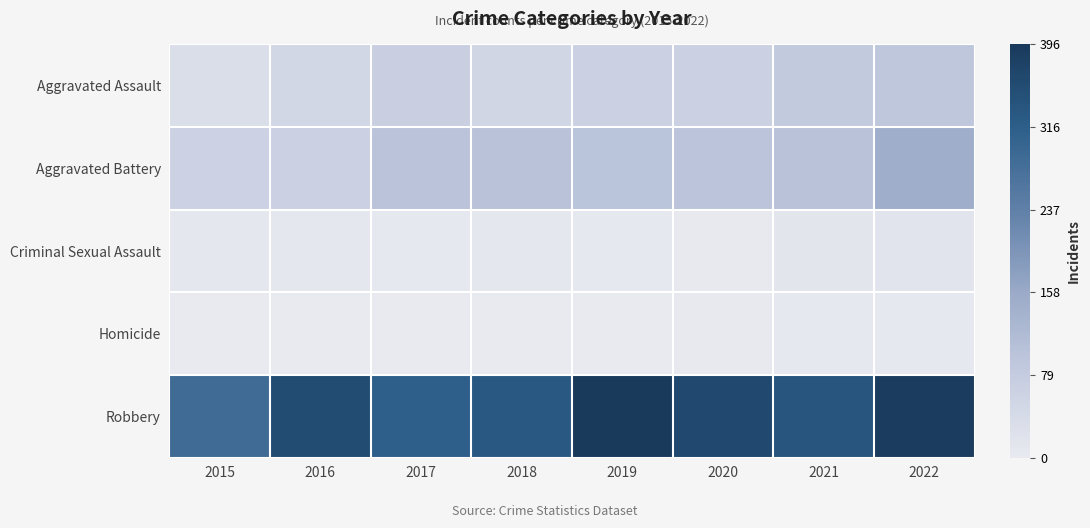

Reading right to left, extract all data points from this chart.

Aggravated Assault: 2022=91	2021=84	2020=66	2019=65	2018=52	2017=71	2016=50	2015=32
Aggravated Battery: 2022=149	2021=101	2020=97	2019=98	2018=102	2017=100	2016=65	2015=62
Criminal Sexual Assault: 2022=16	2021=11	2020=2	2019=4	2018=7	2017=5	2016=7	2015=9
Homicide: 2022=4	2021=4	2020=2	2019=1	2018=1	2017=1	2016=1	2015=0
Robbery: 2022=390	2021=337	2020=364	2019=396	2018=327	2017=315	2016=357	2015=285